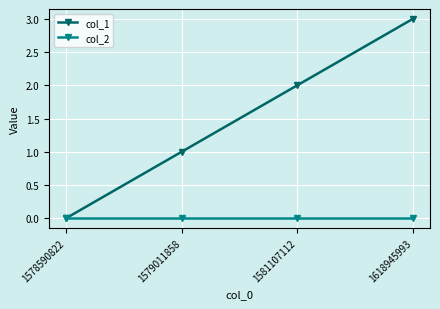

What is the average value of the col_1 series?

2